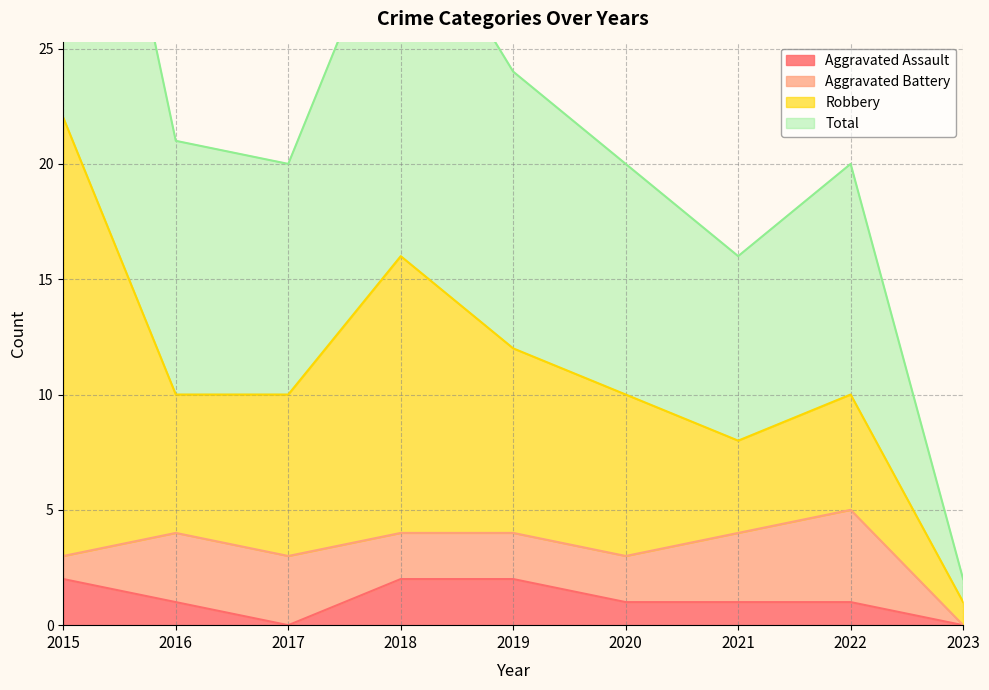

What is the highest value of the Total series?

44